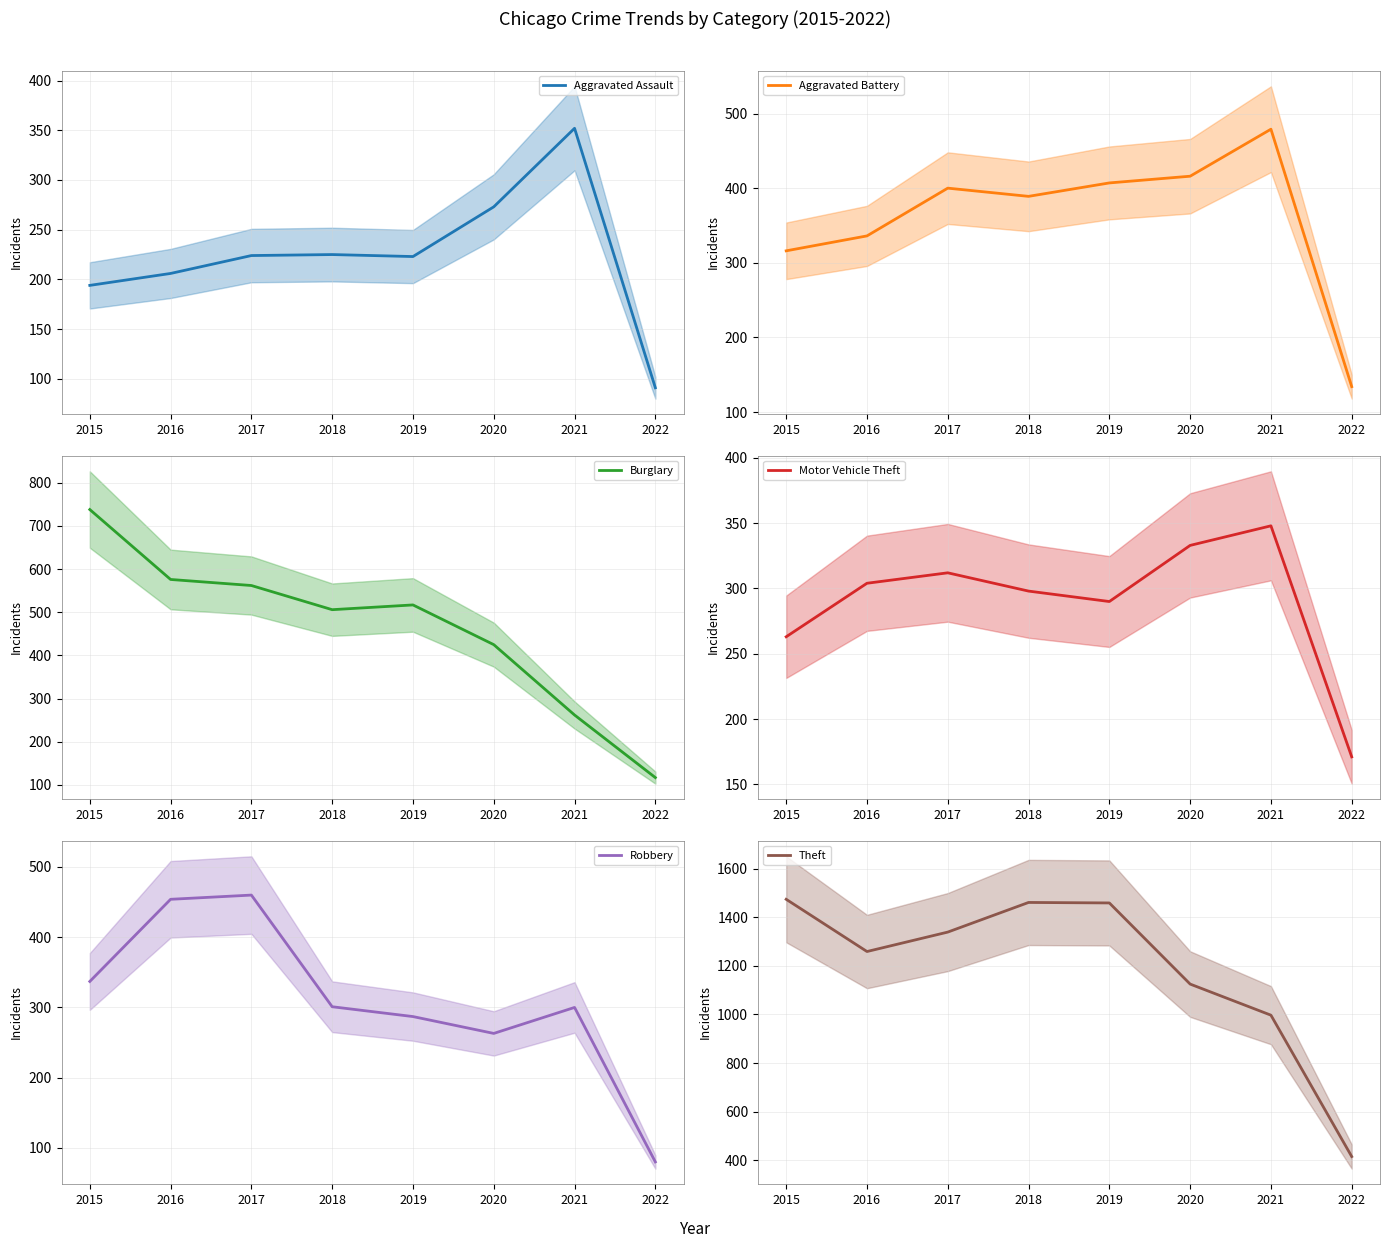

In Theft, how many points are higher than both neighbors (excluding endpoints)?

1